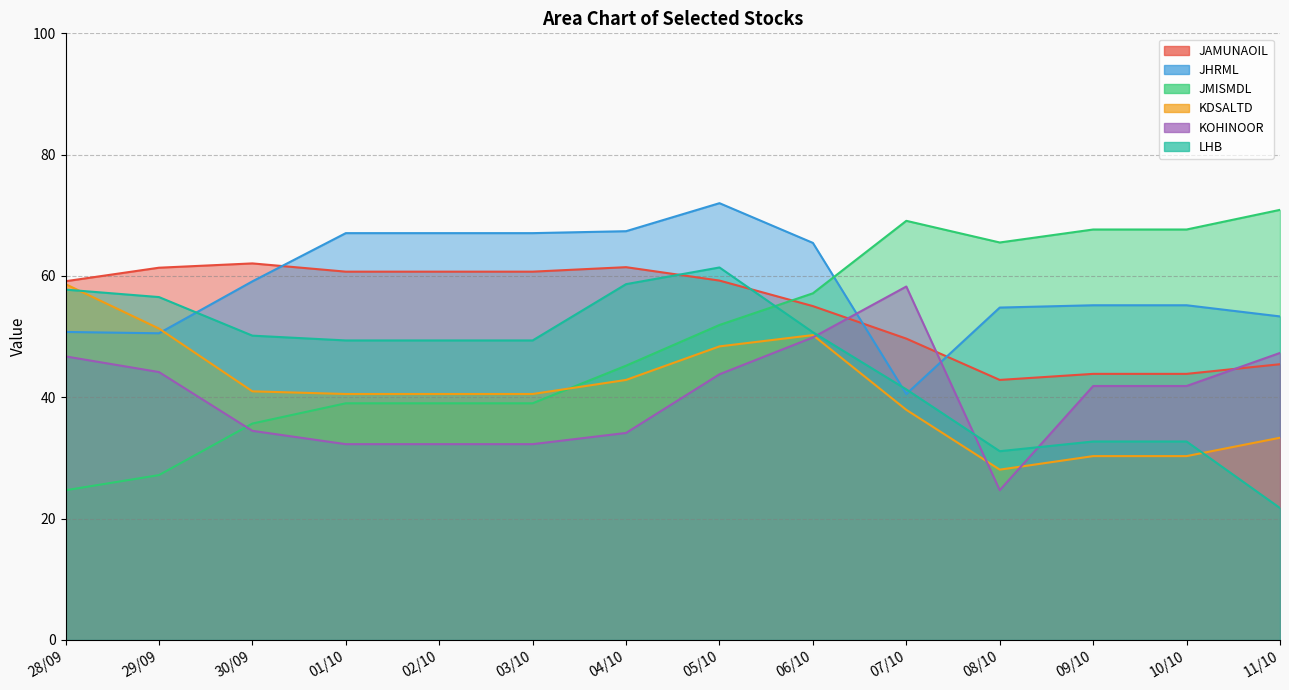

At which category is the sum across all series the highest?

05/10